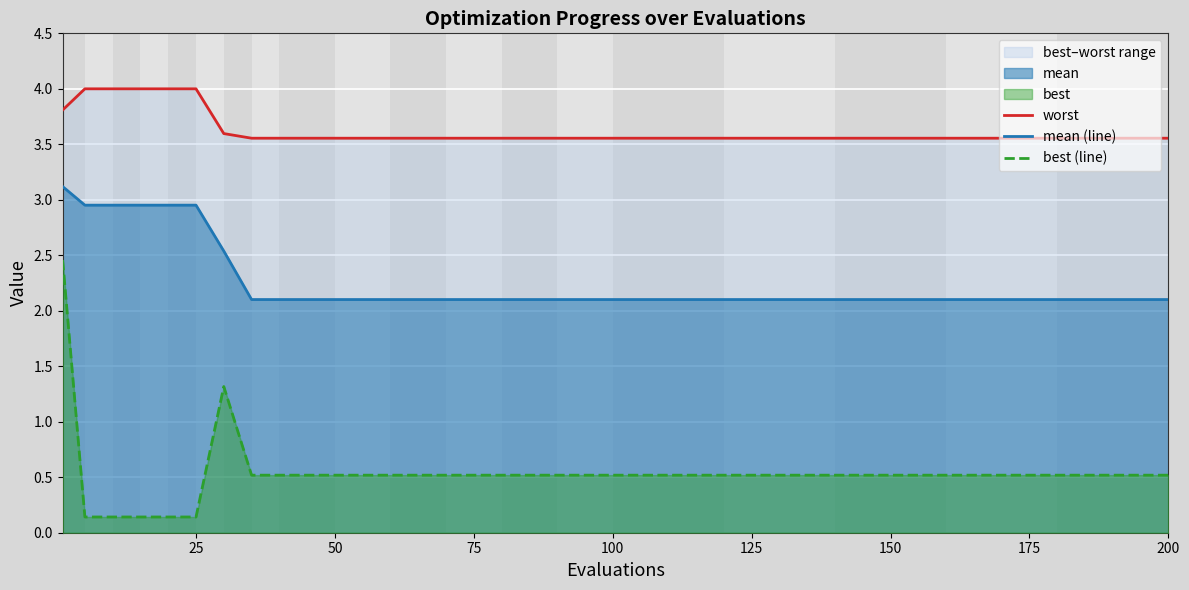

Which series has the largest range (max minus min)?

best (line)